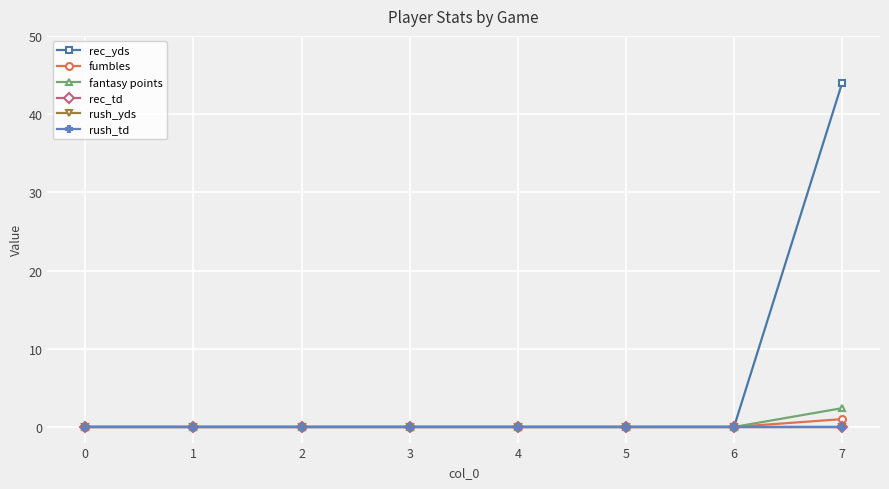

Reading left to right, transcribe all the data shown in this chart.

rec_yds: 0=0.0	1=0.0	2=0.0	3=0.0	4=0.0	5=0.0	6=0.0	7=44.0
fumbles: 0=0.0	1=0.0	2=0.0	3=0.0	4=0.0	5=0.0	6=0.0	7=1.0
fantasy points: 0=0.0	1=0.0	2=0.0	3=0.0	4=0.0	5=0.0	6=0.0	7=2.4
rec_td: 0=0.0	1=0.0	2=0.0	3=0.0	4=0.0	5=0.0	6=0.0	7=0.0
rush_yds: 0=0.0	1=0.0	2=0.0	3=0.0	4=0.0	5=0.0	6=0.0	7=0.0
rush_td: 0=0.0	1=0.0	2=0.0	3=0.0	4=0.0	5=0.0	6=0.0	7=0.0